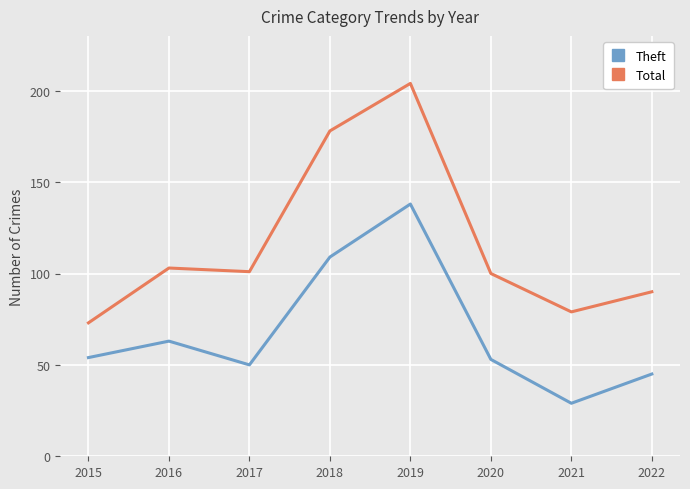

How many data points does each series have?

8